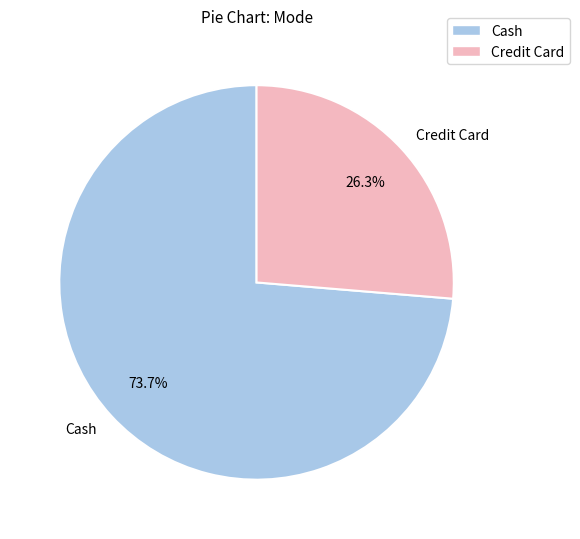

Does Cash represent more than half of the total?

Yes